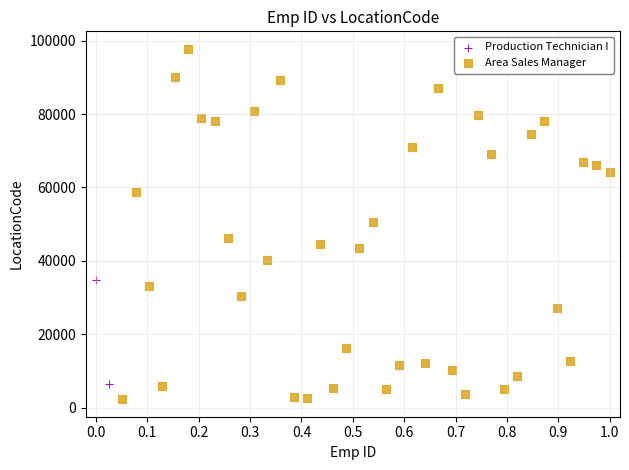

What are all the series names shown in the legend?

Production Technician I, Area Sales Manager